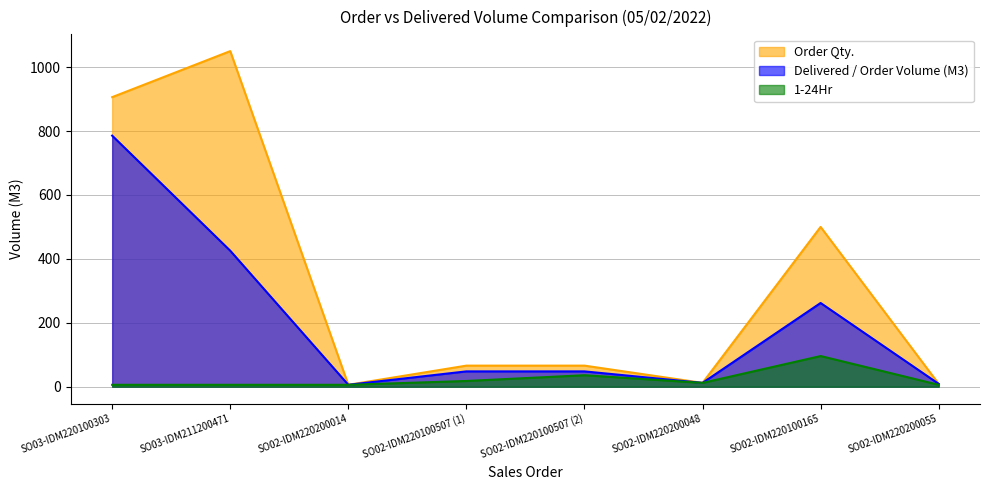

What is the total value across all series at SO03-IDM211200471?

1481.5